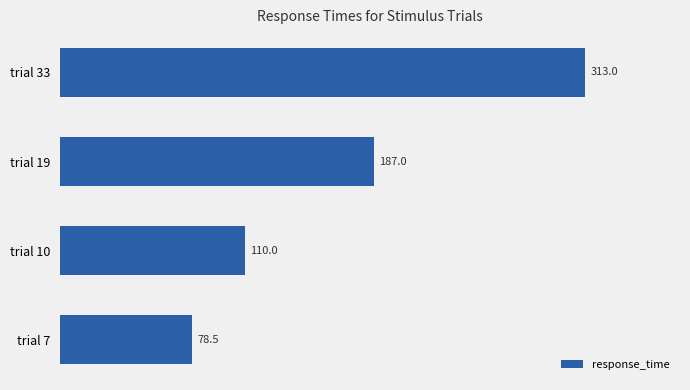

What is the difference between the maximum and minimum values?

234.5